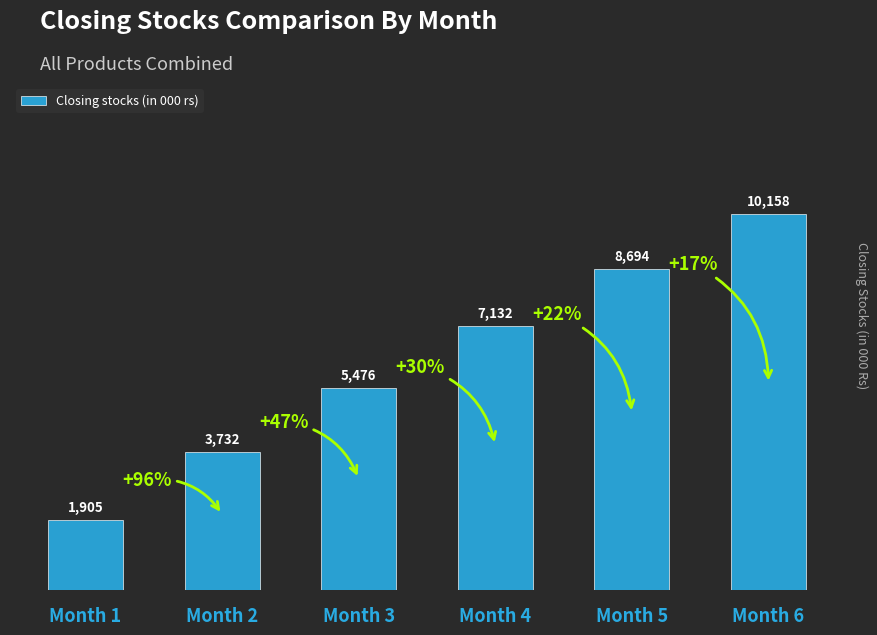

What is the maximum value shown in the chart?

10157.7